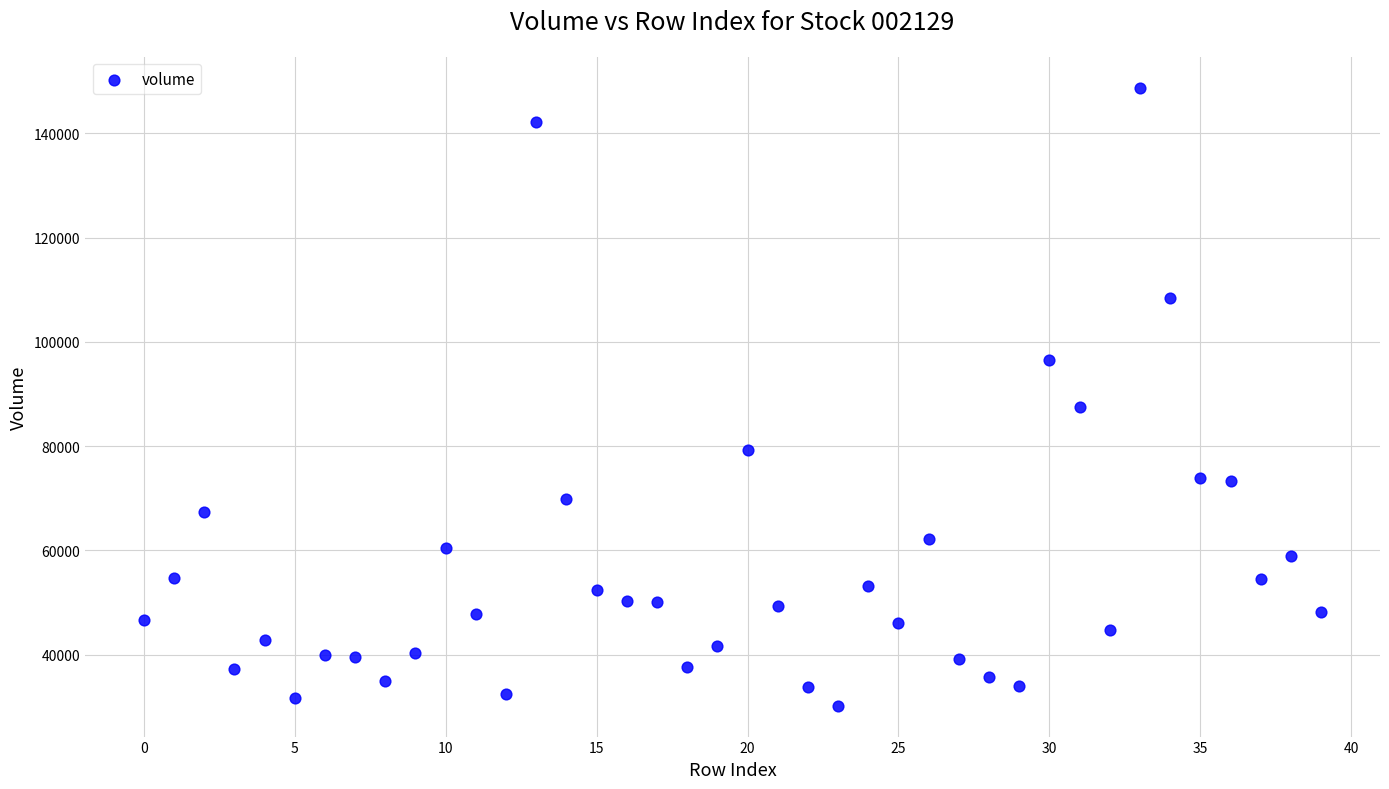

What is the range of Y values (max minus min)?

118589